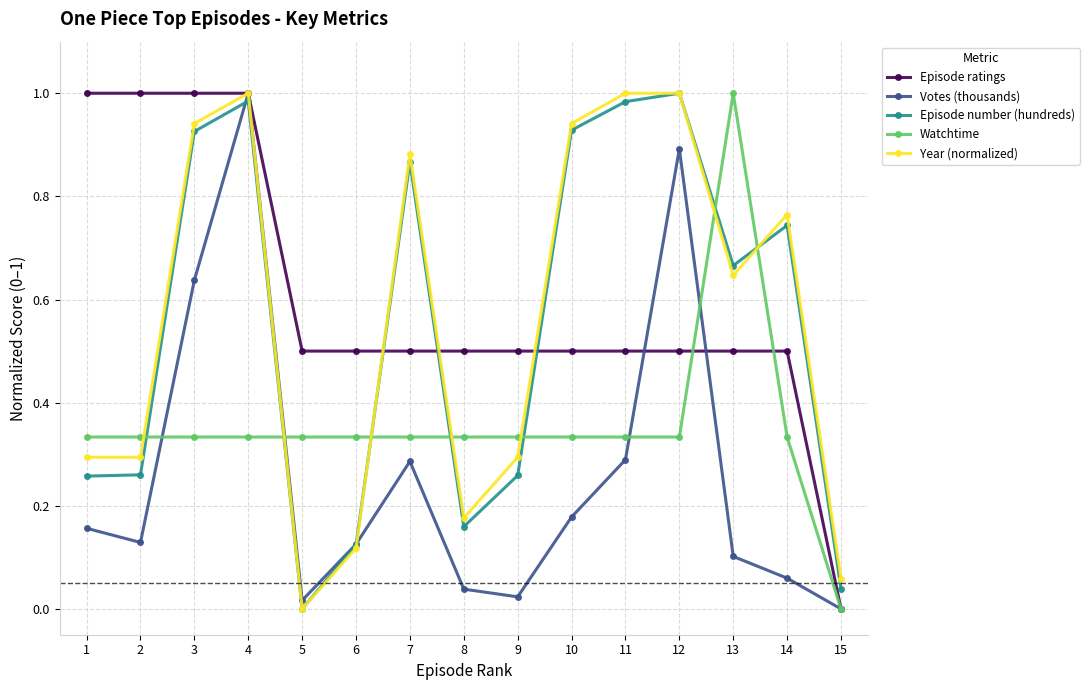

The Episode ratings series shows 0.5 at 8. True or false?

True